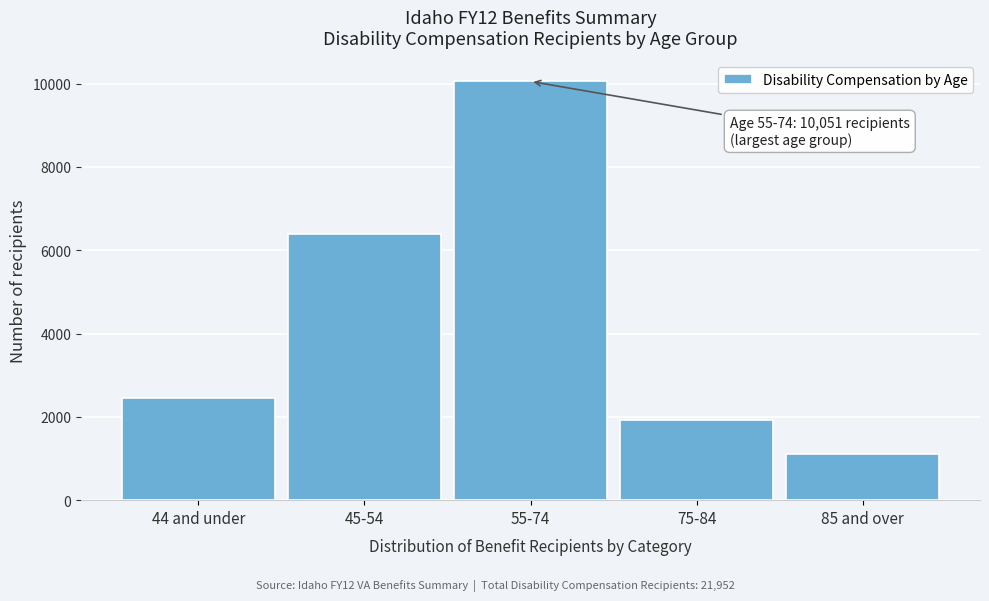

Reading left to right, what are all the values shown in this chart?

2464	6384	10051	1924	1120